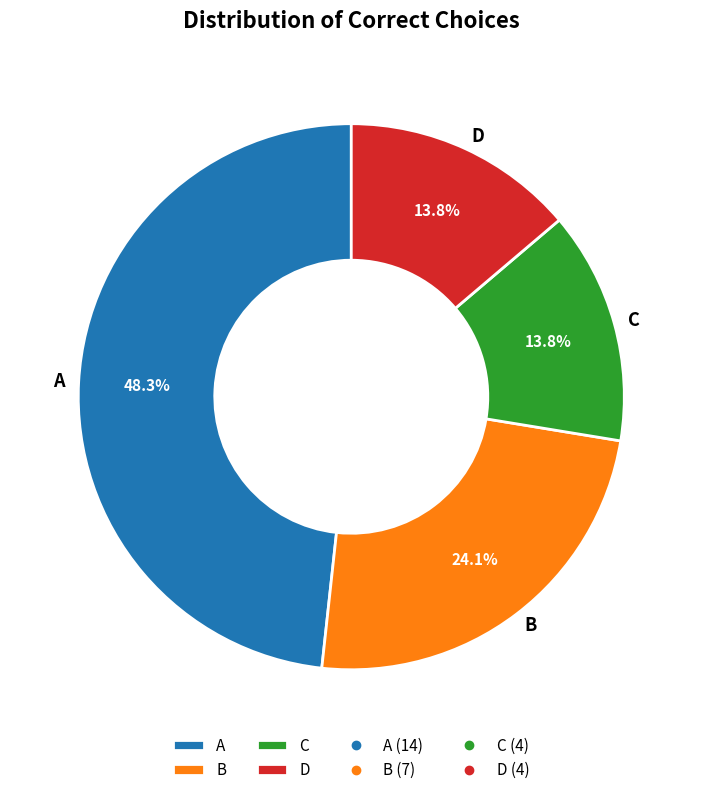

How many segments does this pie chart have?

4